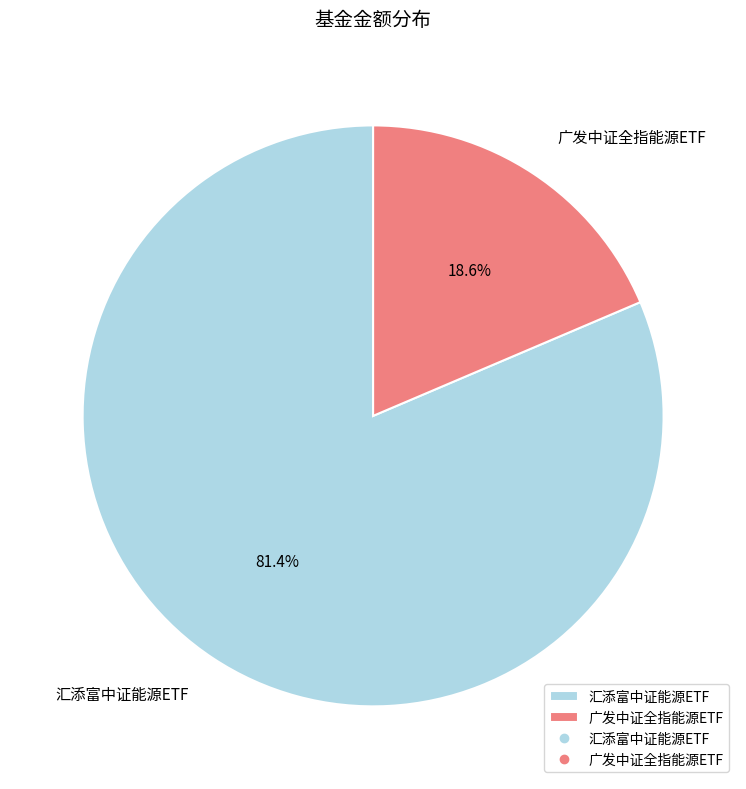

The 广发中证全指能源ETF slice represents 19% of the pie. True or false?

True